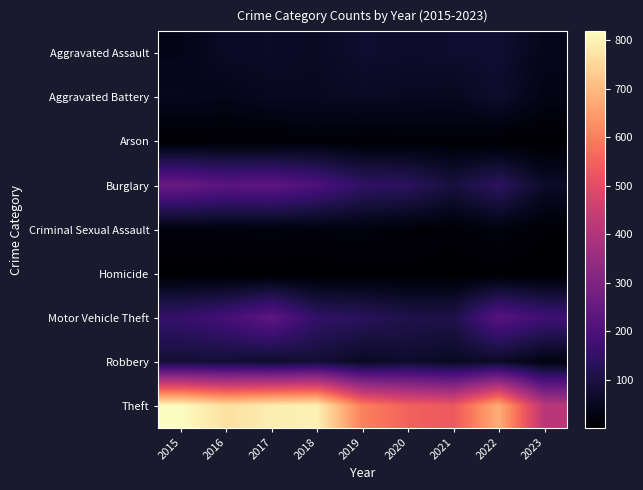

At how many categories does at least one series exceed 677?

5